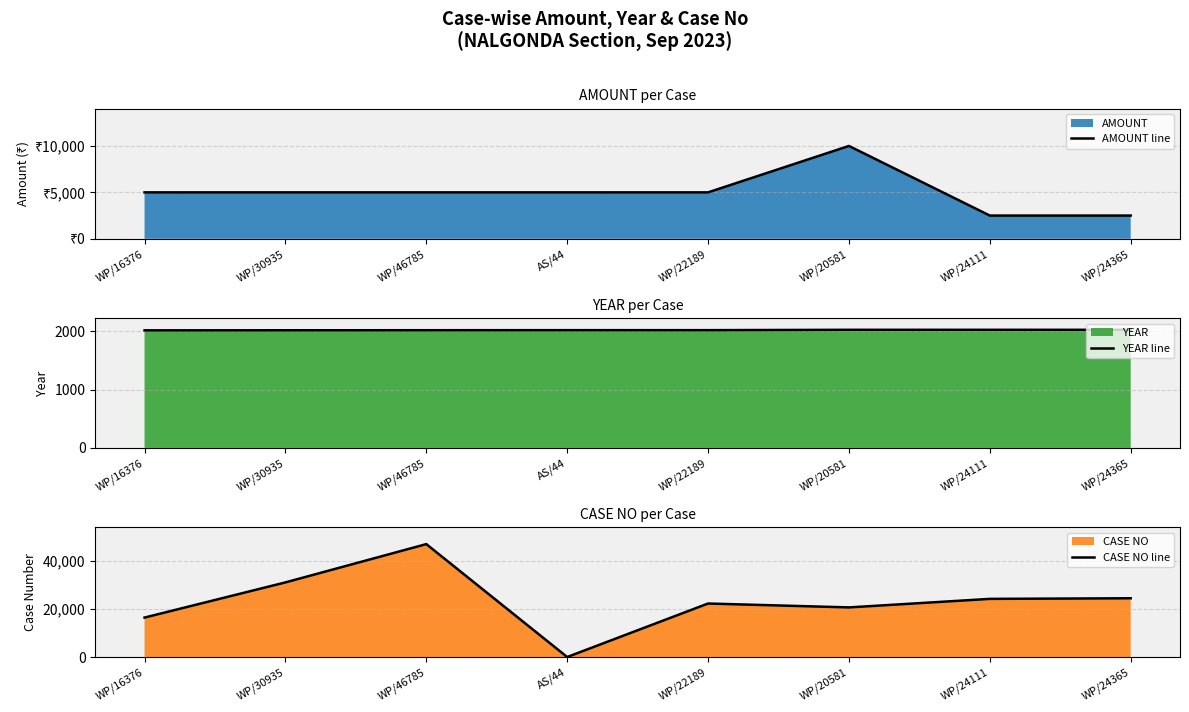

What is the label of the 5th point from the right?

AS/44